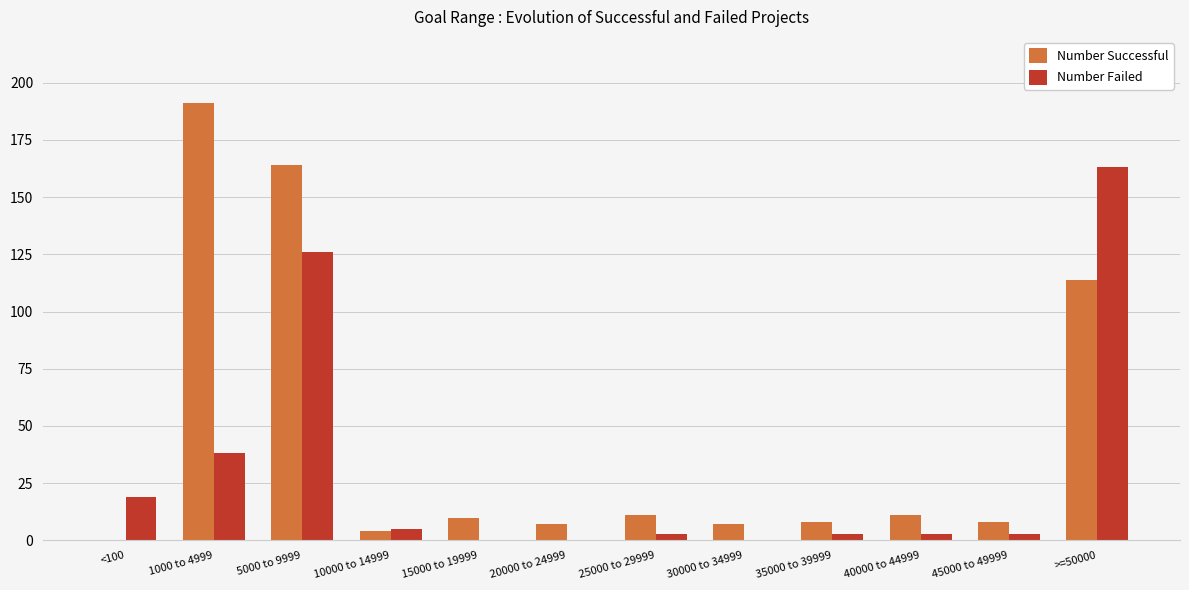

What is the sum of the Number Failed values at 5000 to 9999 and 20000 to 24999?

126